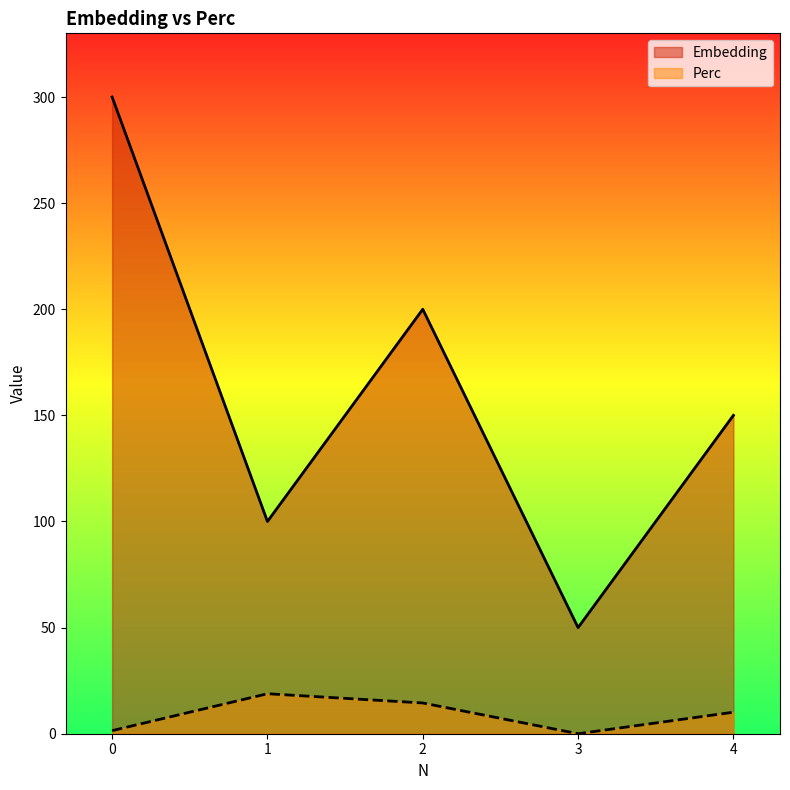

Which category has the lowest value in the Perc series?

3